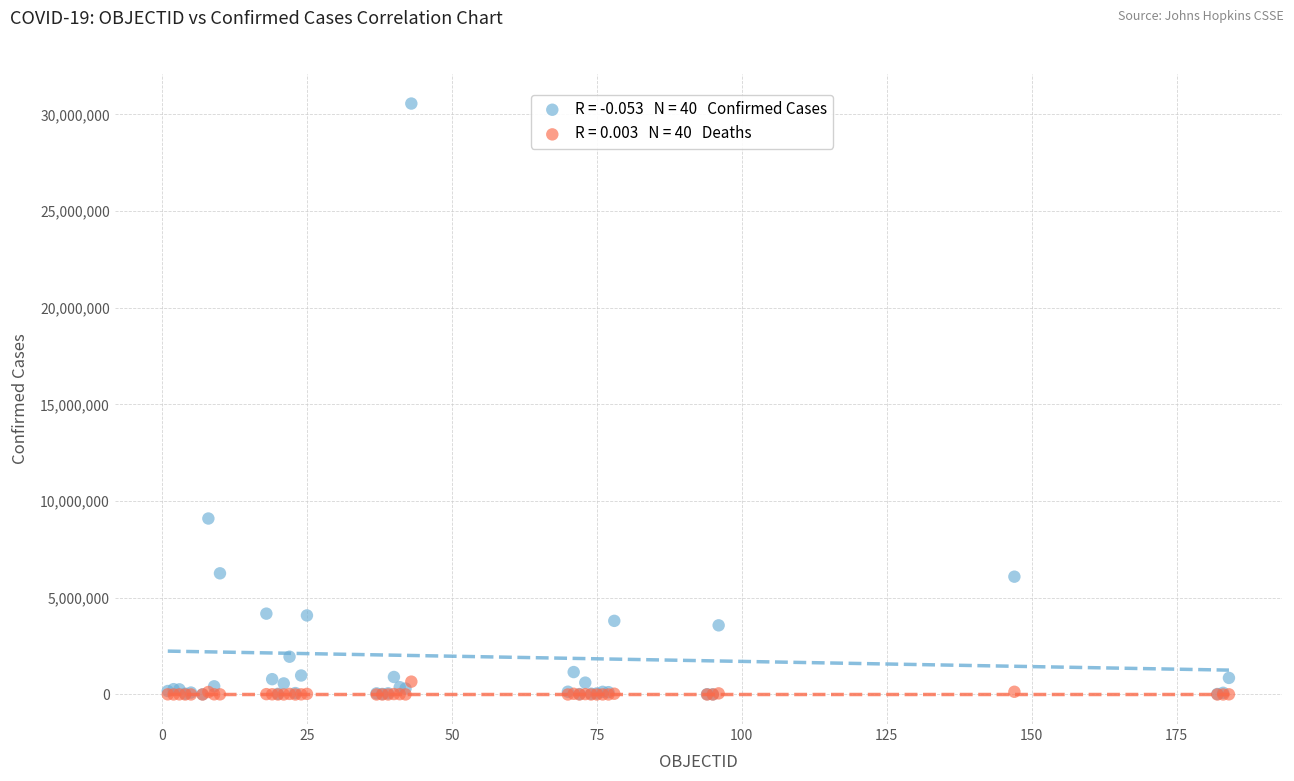

Across all series, what Y value is closest to 15282278?

9101319